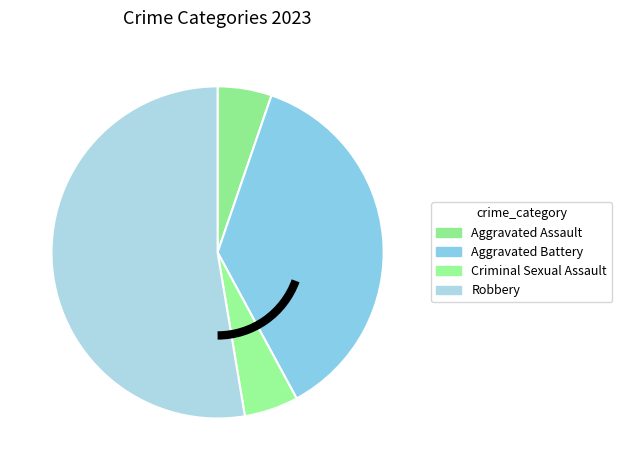

Is the sum of Criminal Sexual Assault and Aggravated Battery greater than half?

No